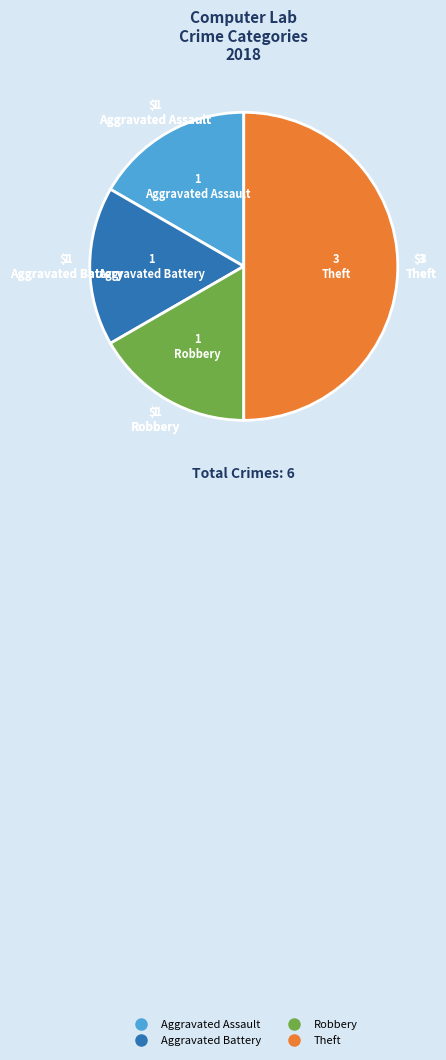

What is the largest slice in the pie chart?

Theft